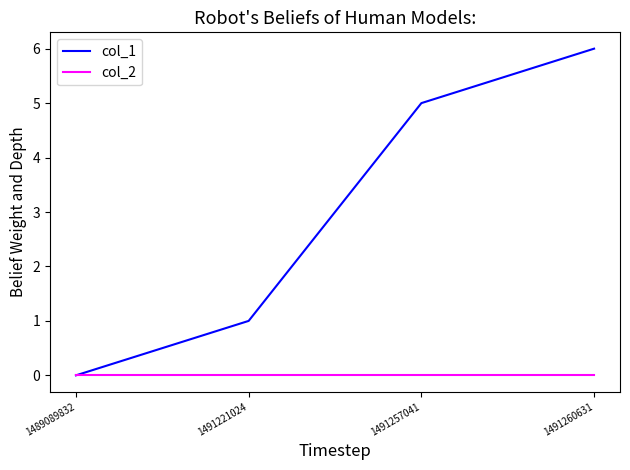

Is this an area chart (filled region under the line)?

No